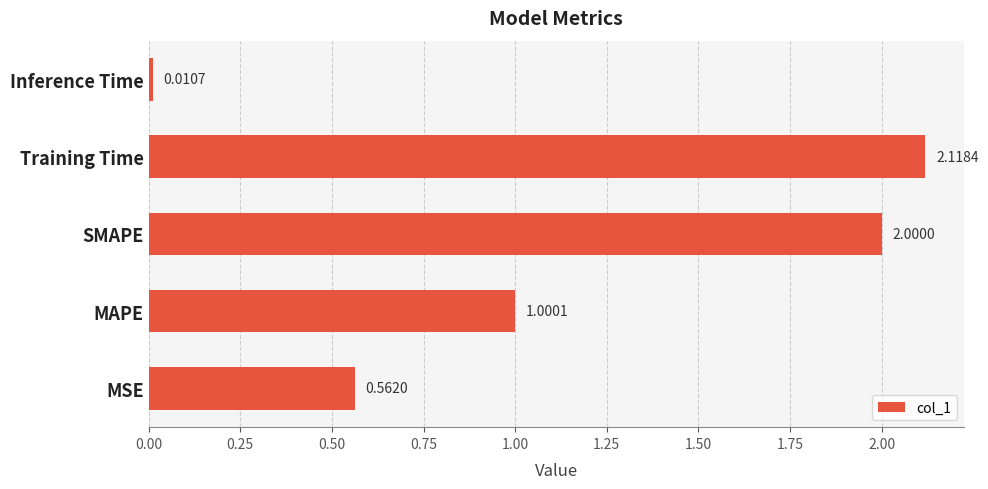

How many data points does each series have?

5